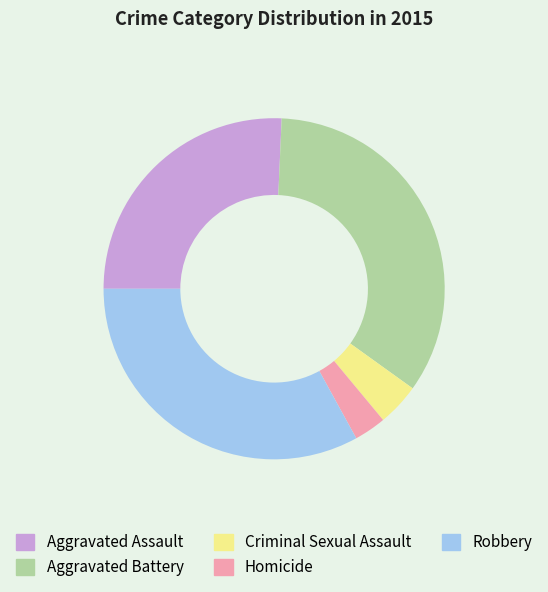

Is there a majority slice in this chart?

No